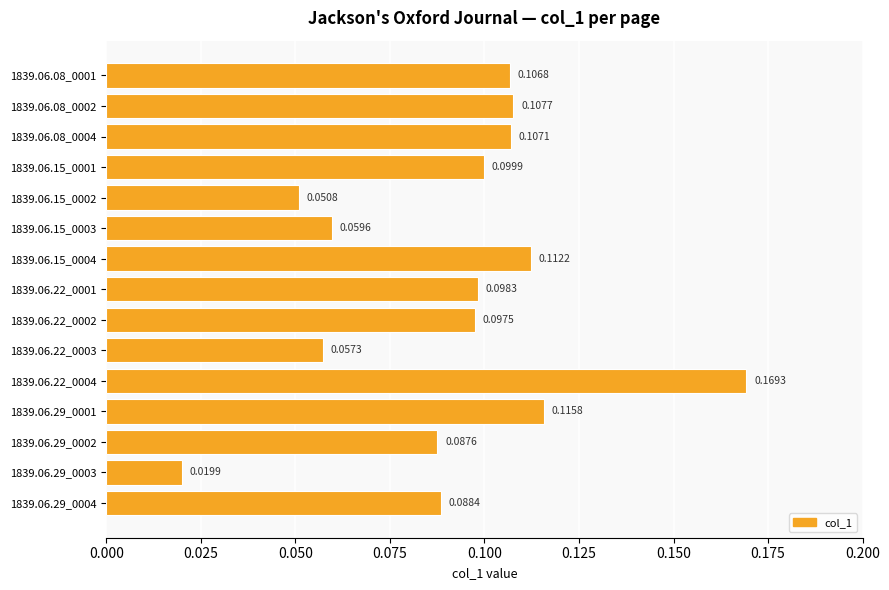

What is the sum of the values at 1839.06.29_0002 and 1839.06.22_0004?

0.3